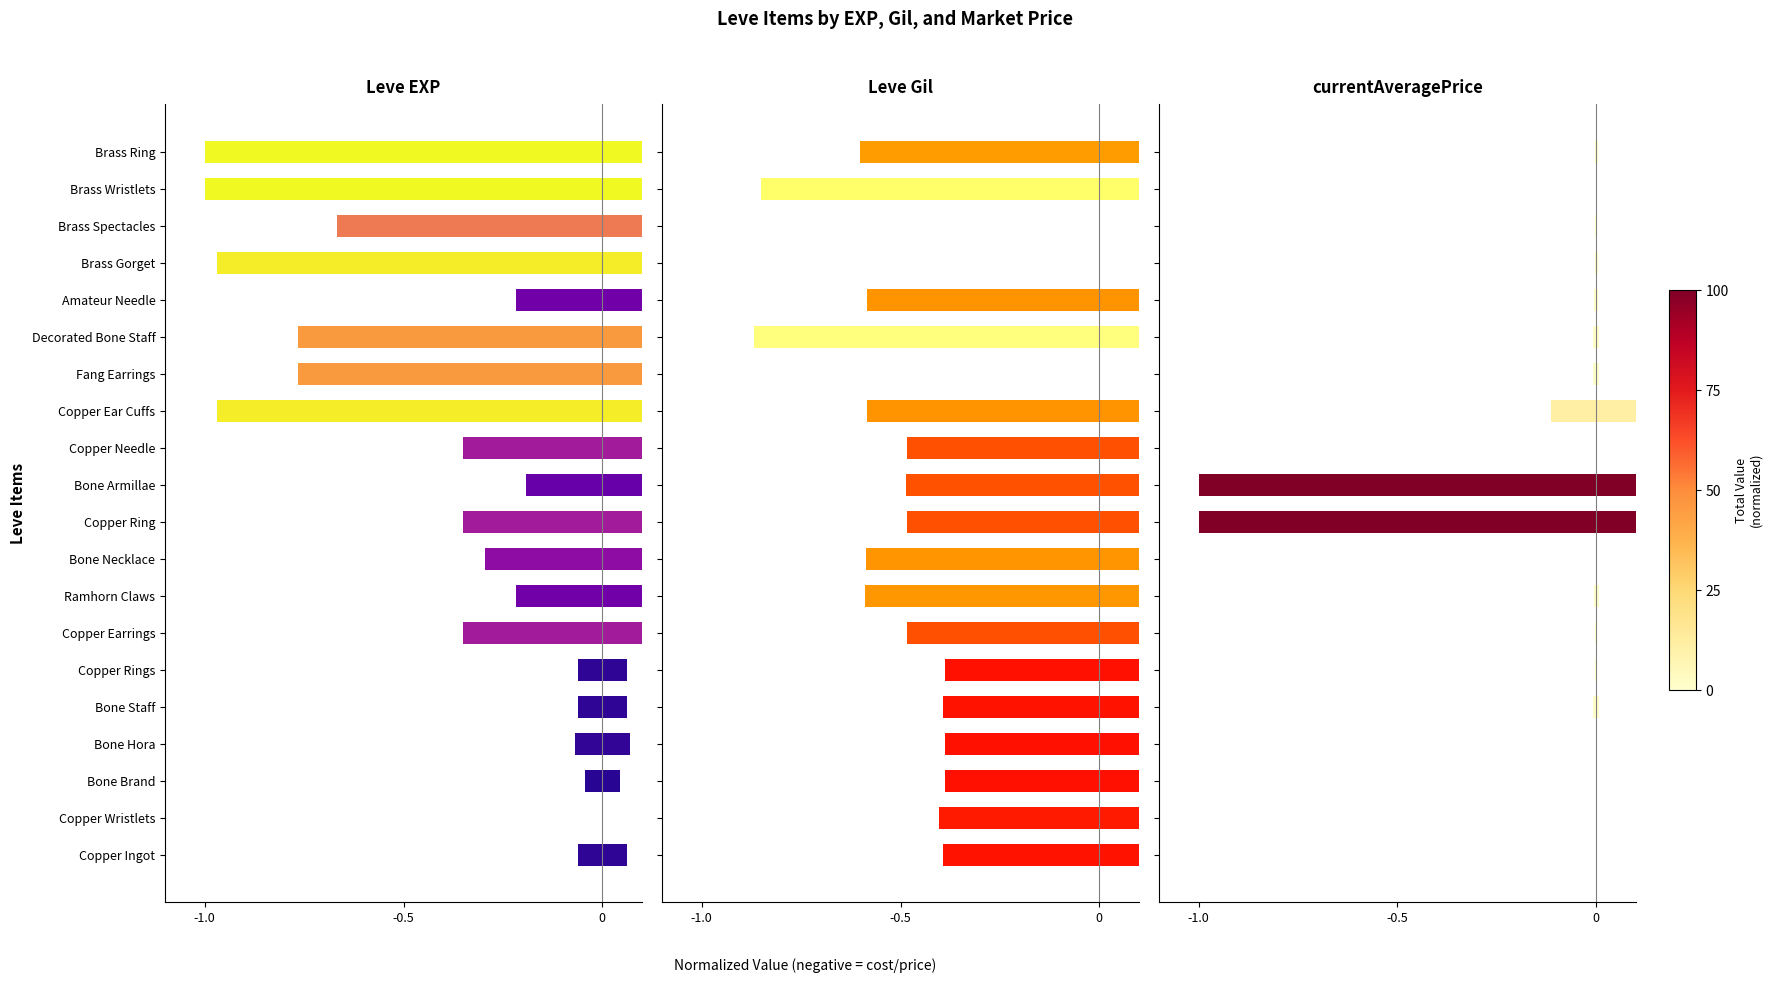

What are all the series names shown in the legend?

Leve EXP, Leve Gil, currentAveragePrice